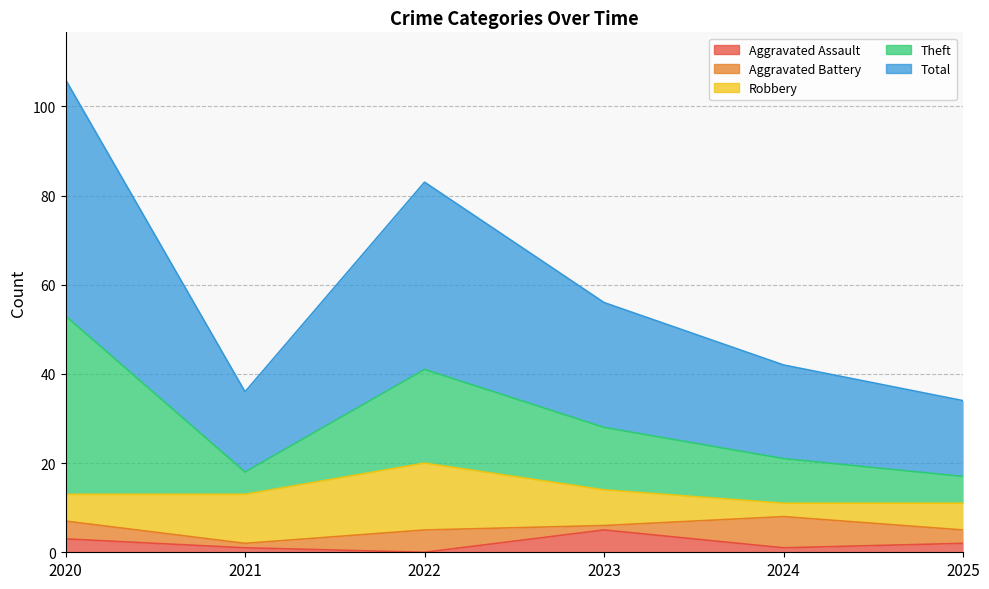

At which category is the sum across all series the highest?

2020